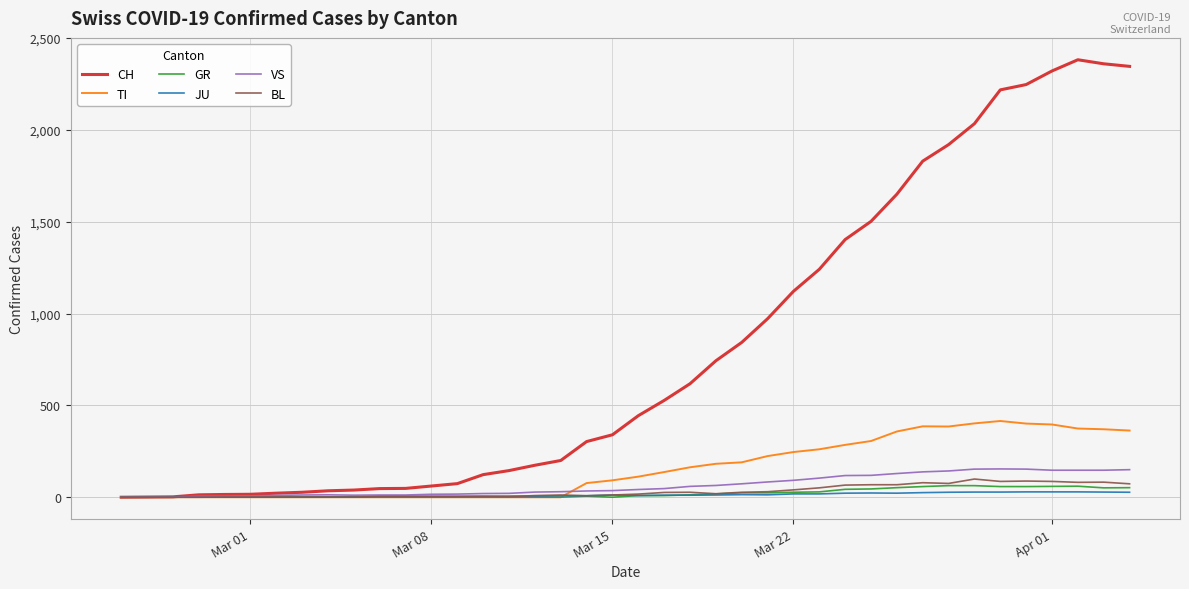

What is the maximum value for CH?

2382